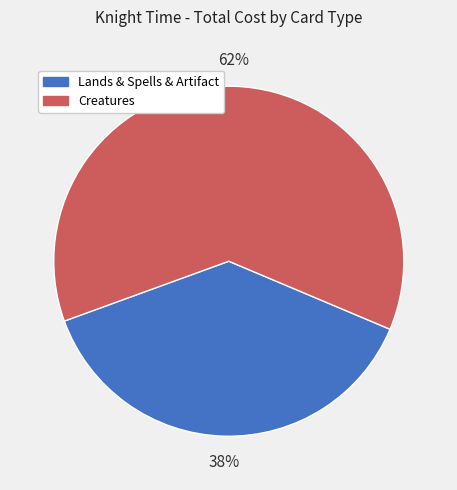

How many segments does this pie chart have?

2